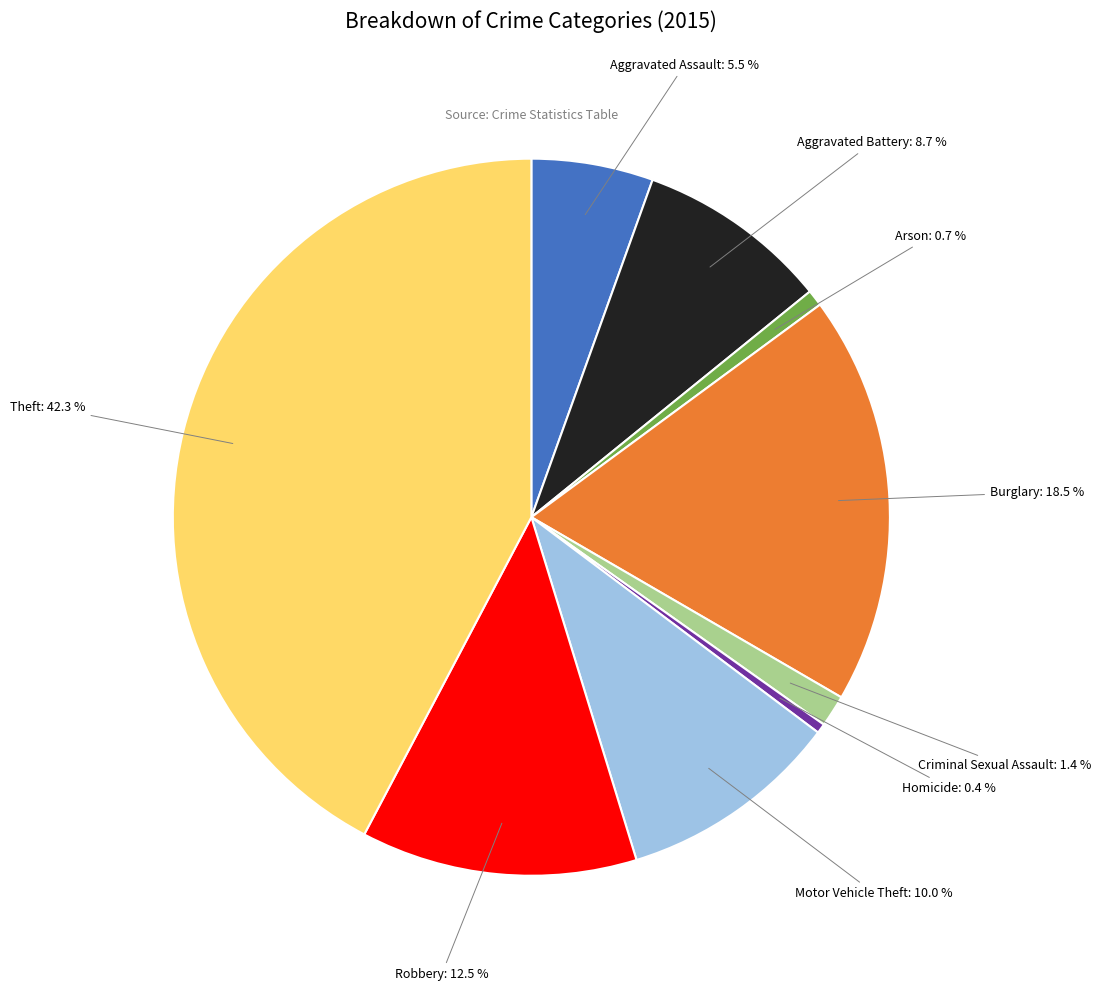

Does Arson account for over 50% of the chart?

No